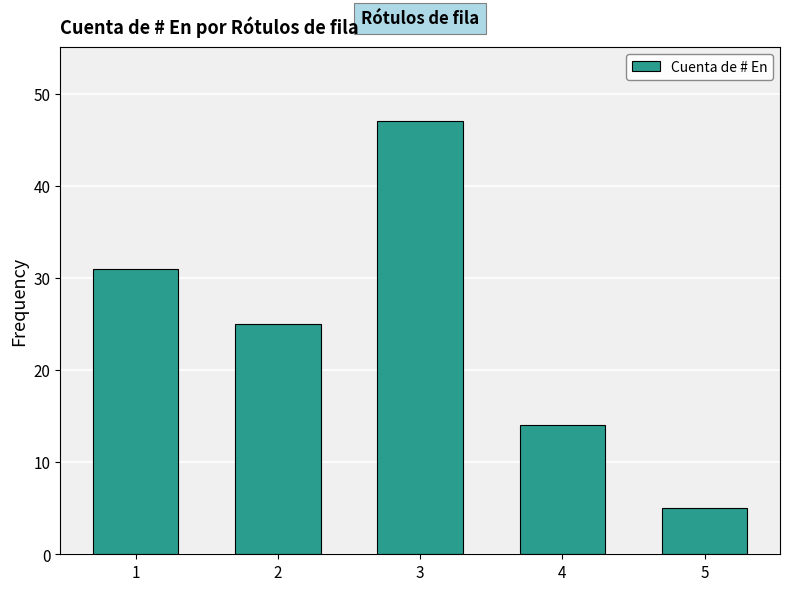

Approximately how many times larger is the value at 4 compared to 3?

0.3